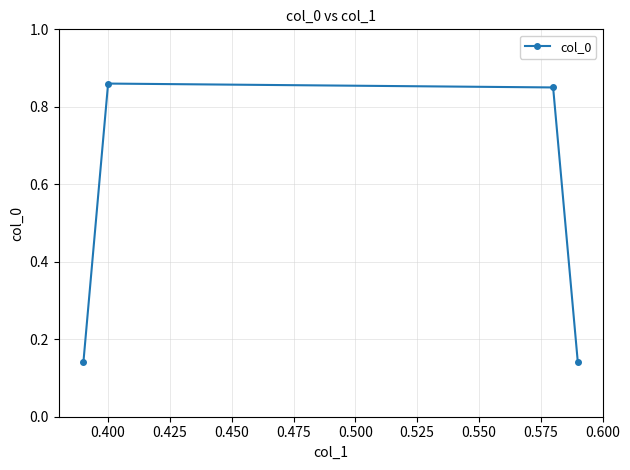

What is the average value?

0.5